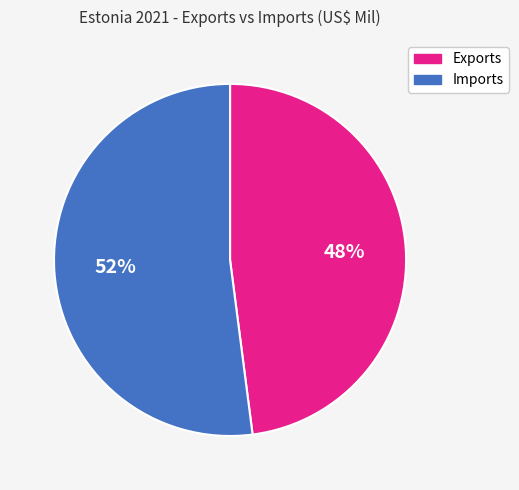

To the nearest percent, what percentage of the pie is Exports?

48%